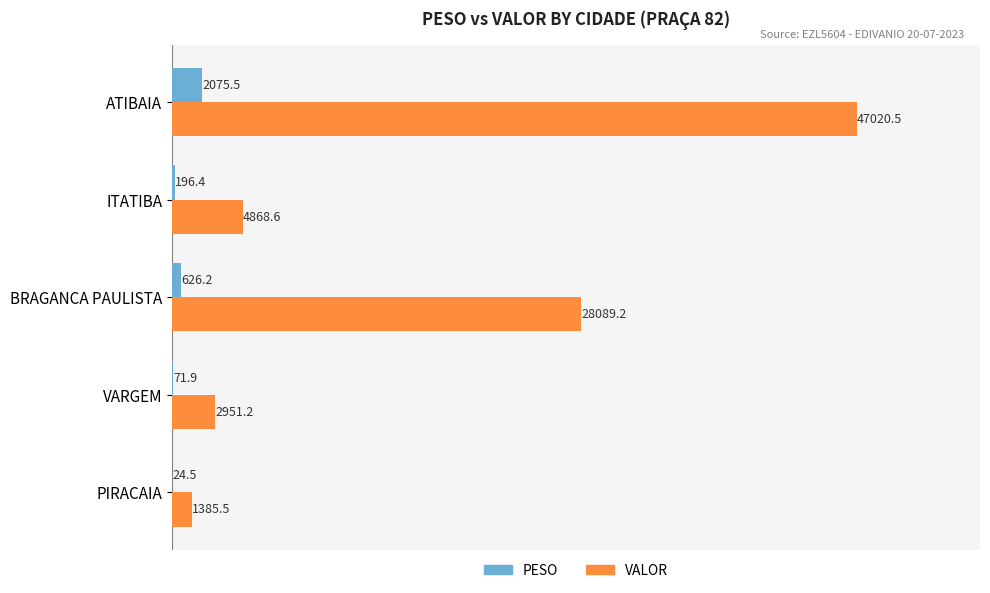

What is the maximum value shown in the chart?

47020.5